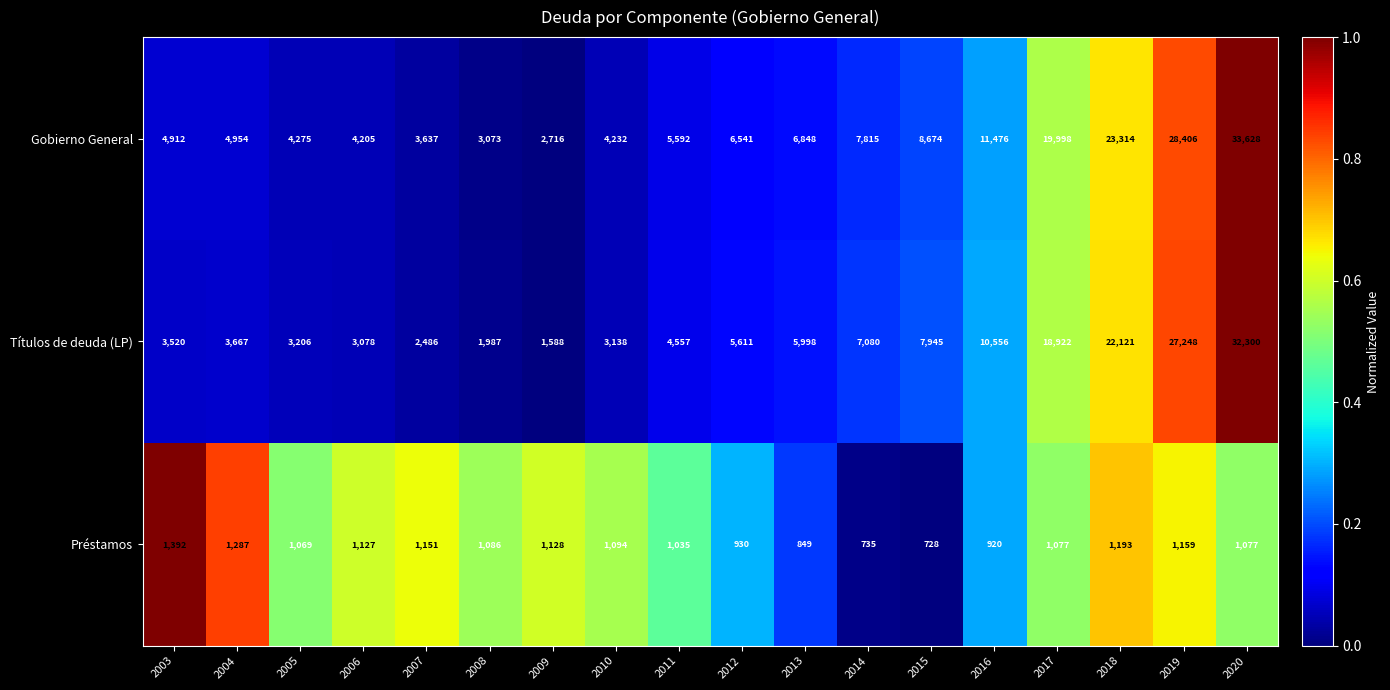

What is the difference between the highest and lowest values at 2014?

7080